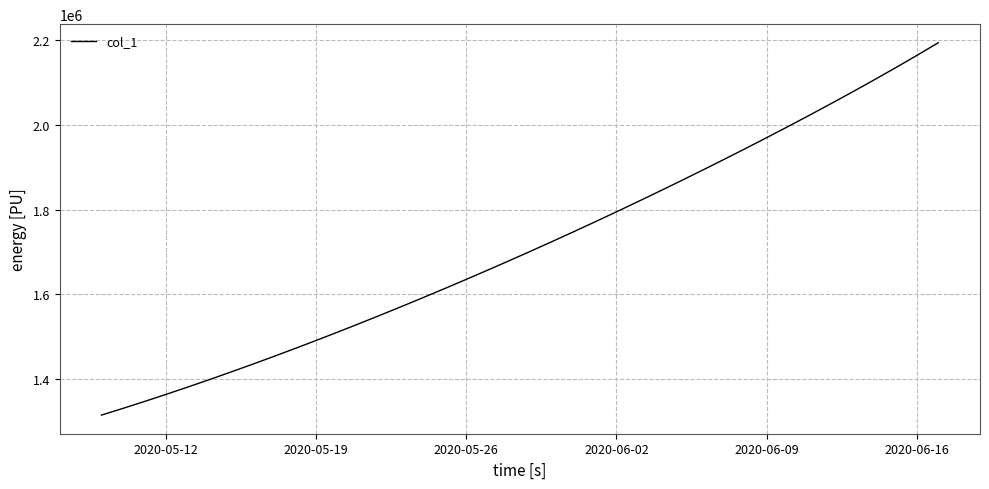

What is the difference between the maximum and minimum values?

878791.8